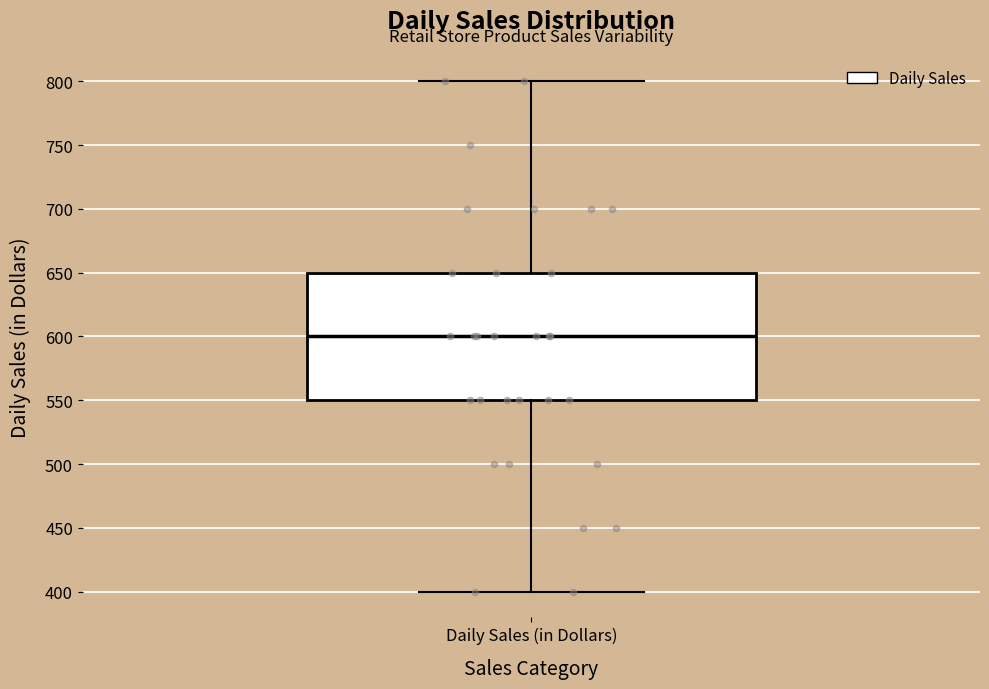

Where does the median line of the box for Daily Sales (in Dollars) sit on the y-axis? The values are not printed on the chart, so give them approximately, as read against the axis.

600